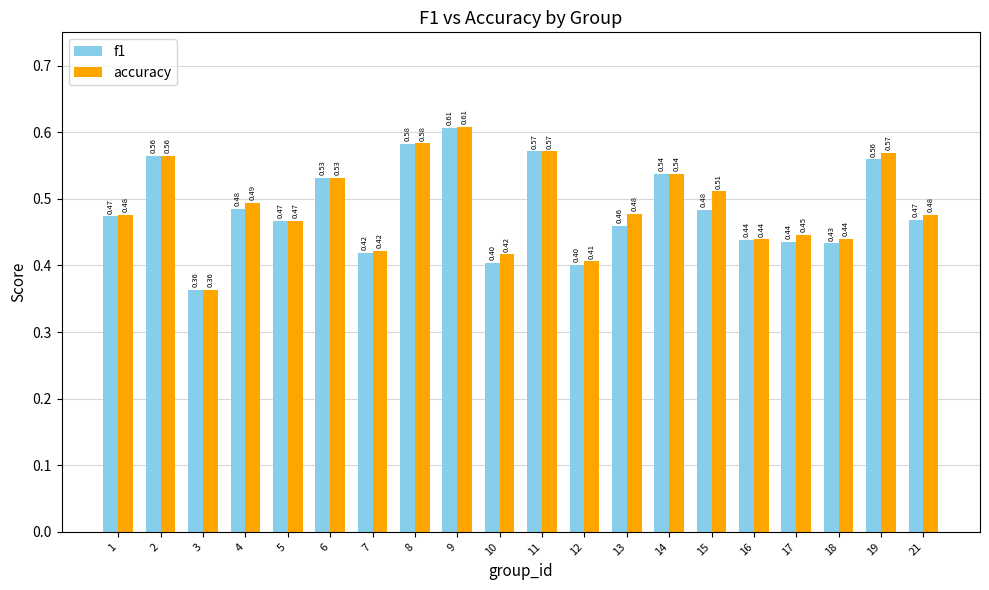

Rank the series by their average value, from lowest to highest.

f1, accuracy